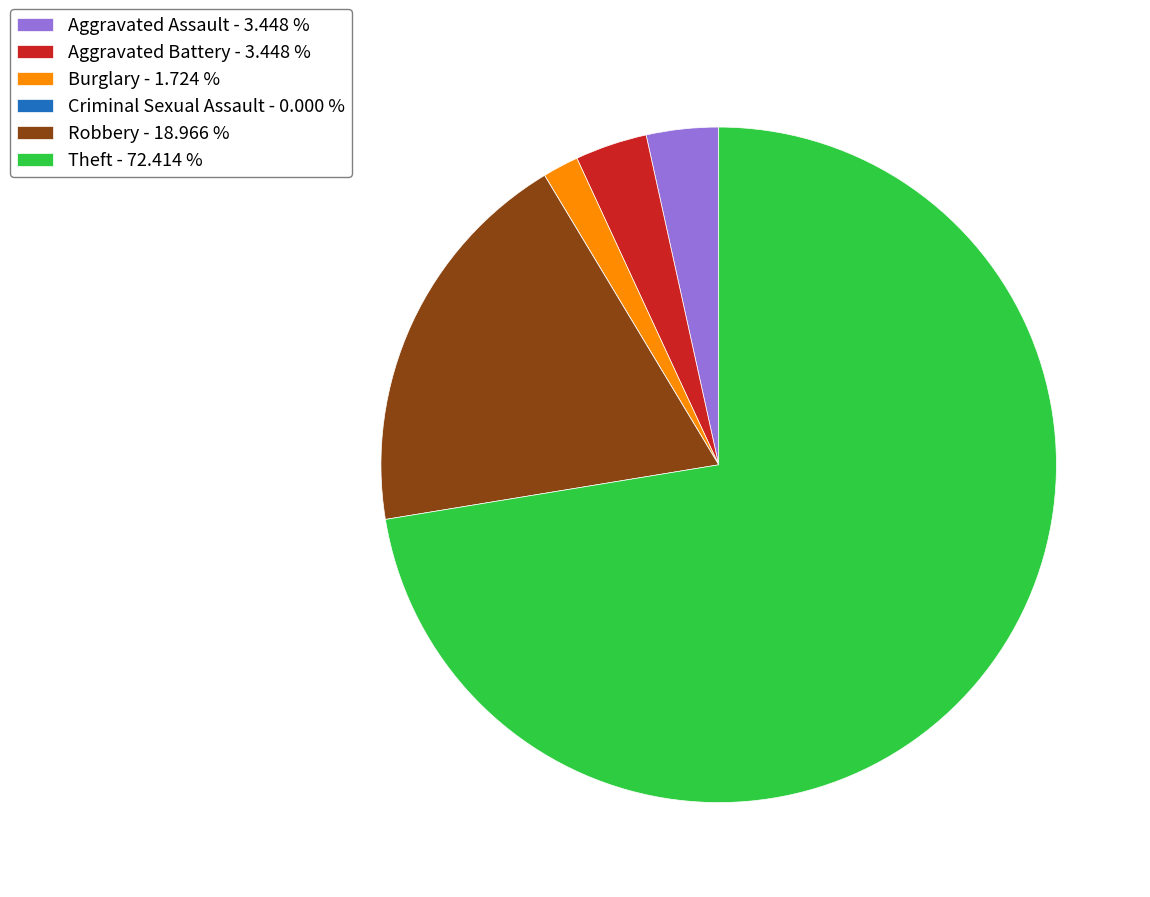

Which slice represents more than half of the pie?

Theft